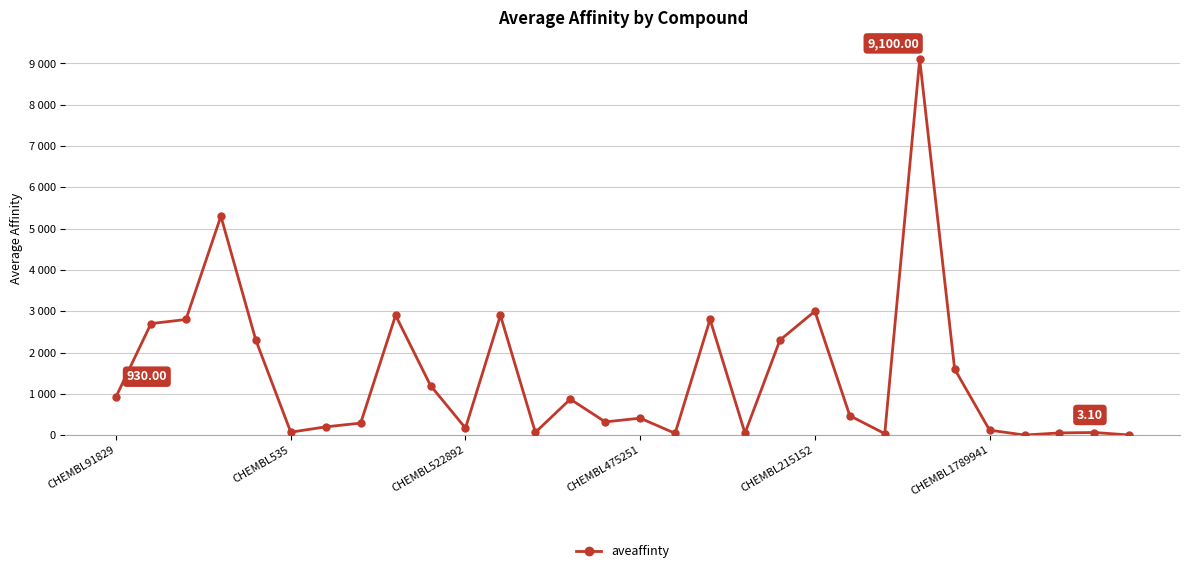

What is the average value?

1435.4